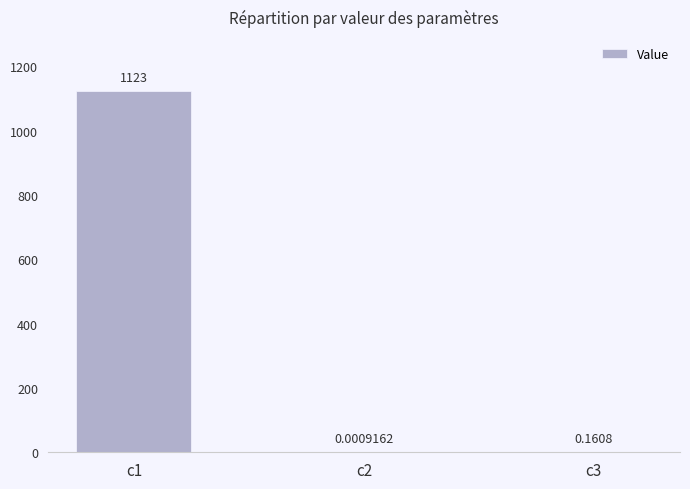

Between c1 and c2, which is larger?

c1